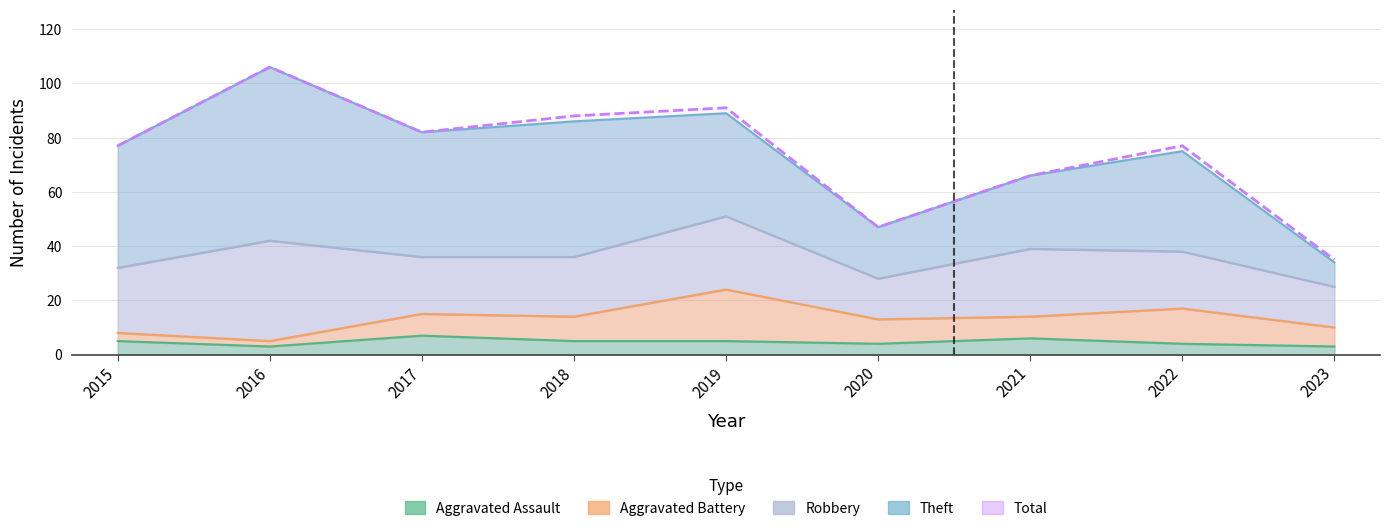

At 2018, list the series in order from smallest to largest.

Aggravated Assault, Aggravated Battery, Robbery, Theft, Total